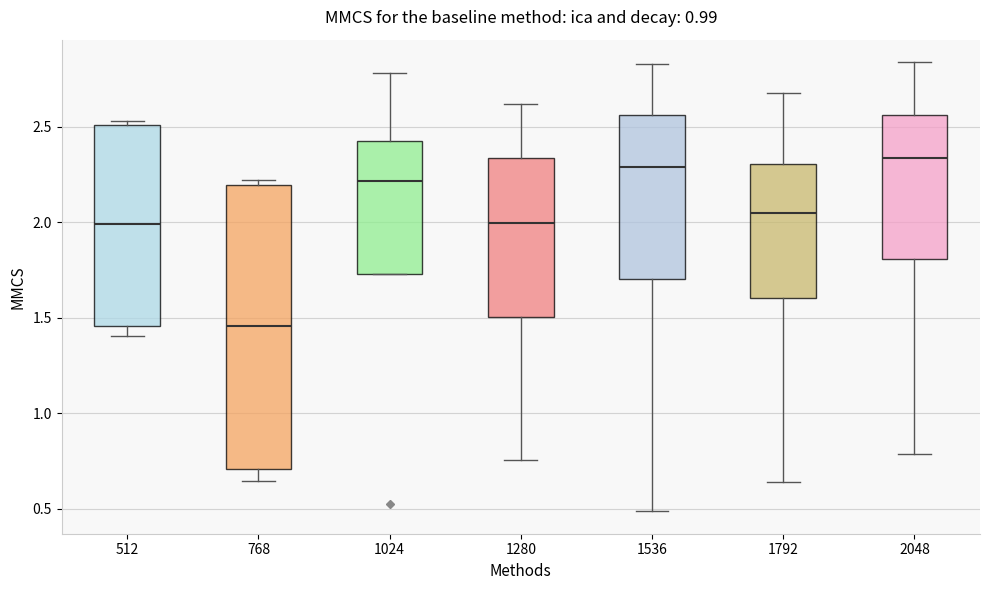

Where does the median line of the box at x = 1792 sit on the y-axis? The values are not printed on the chart, so give them approximately, as read against the axis.

2.05